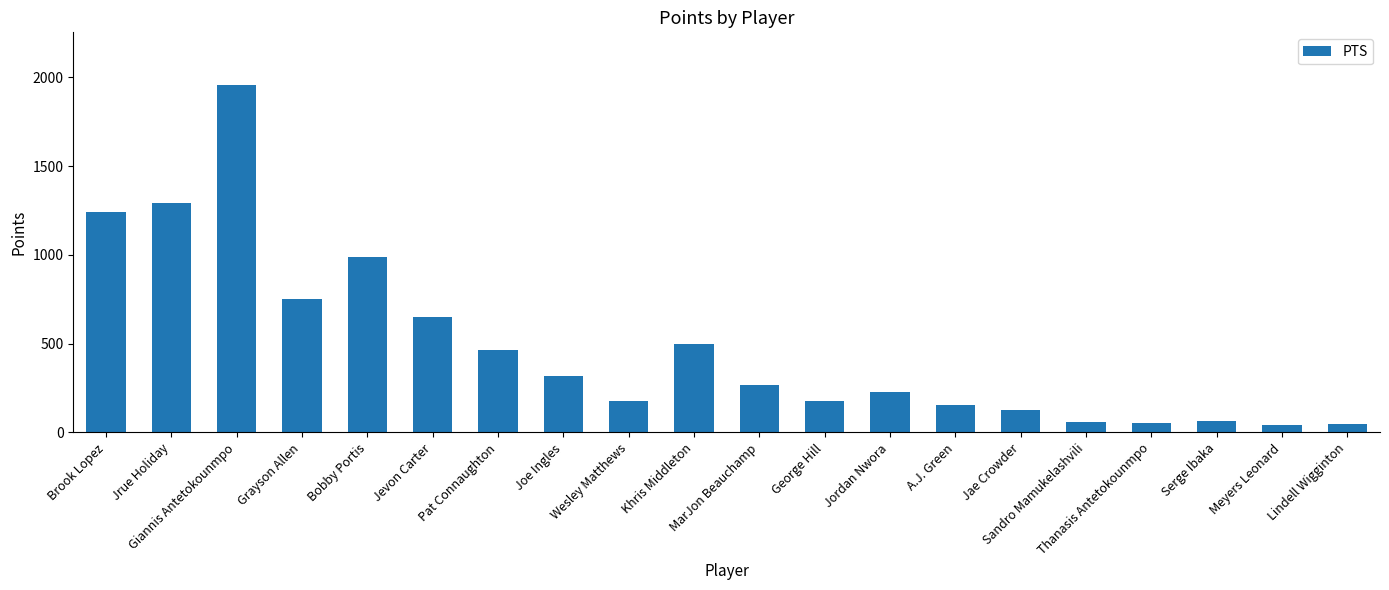

What is the difference between the values at Bobby Portis and Brook Lopez?

252